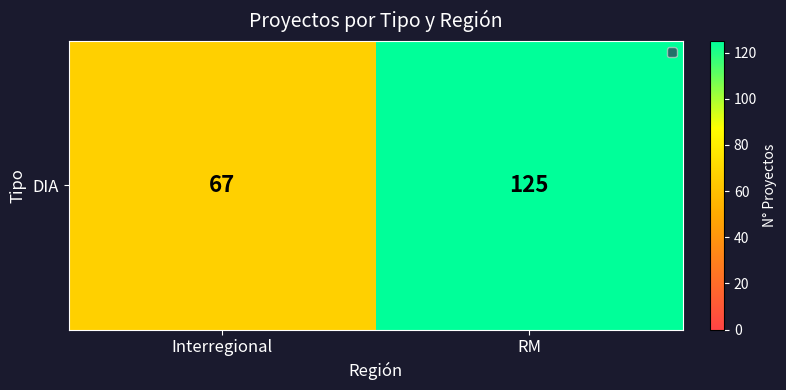

Reading left to right, extract all data points from this chart.

67	125